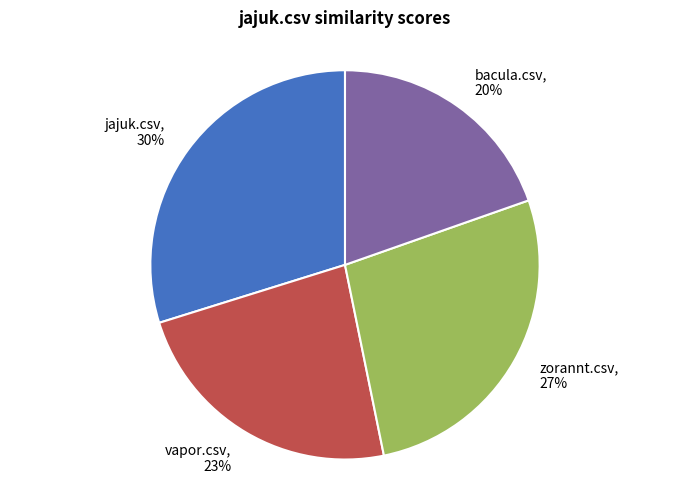

The zorannt.csv slice represents 27% of the pie. True or false?

True